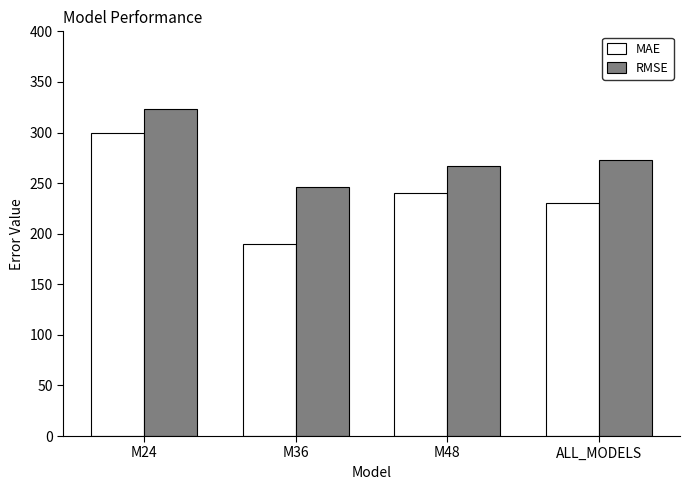

What is the sum of all RMSE values?

1109.2